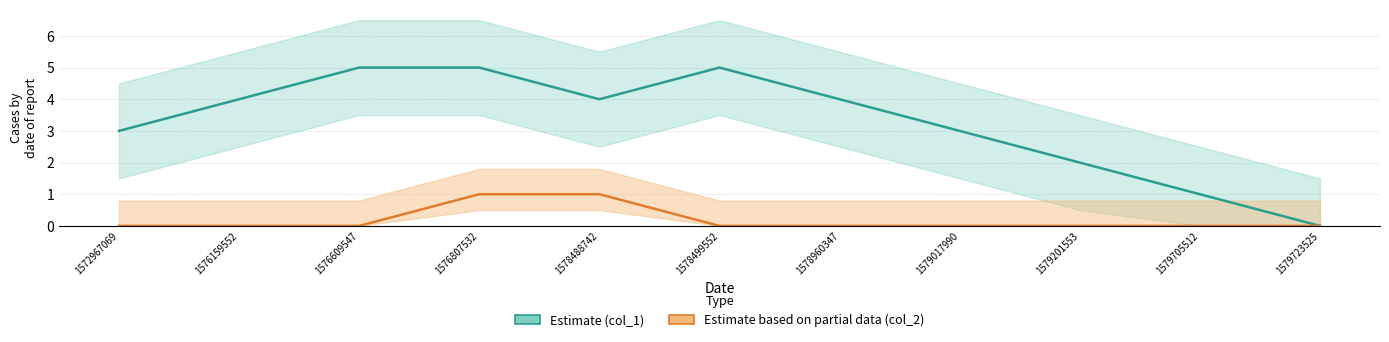

Where is col_2 (Partial) nearest to the value 0?

1572967069